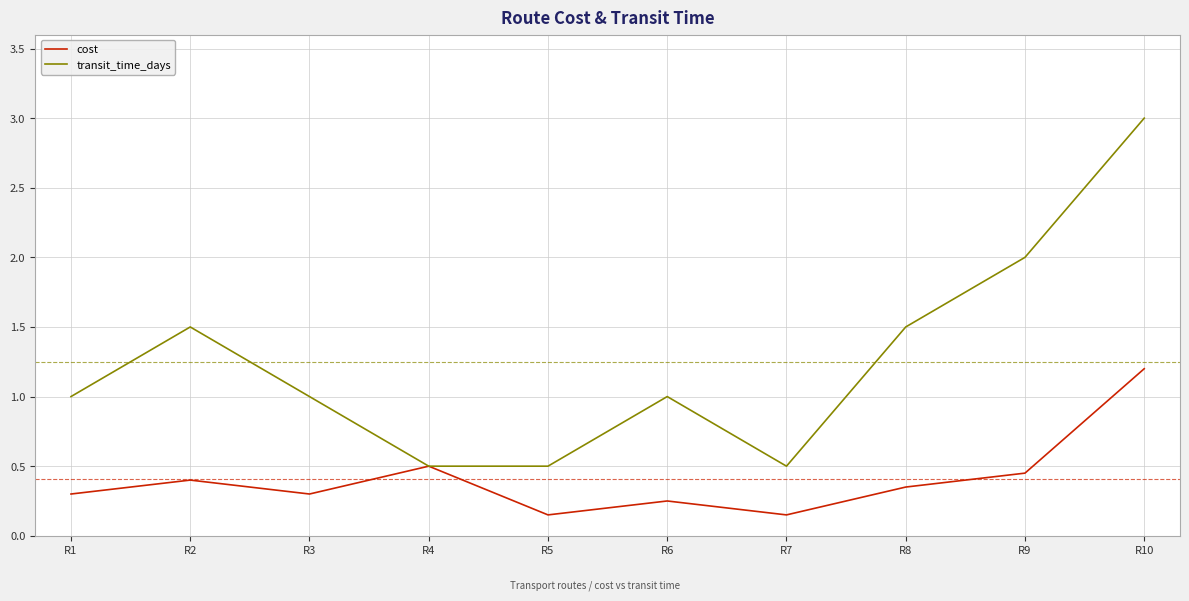

Between R2 and R9, which series saw the biggest shift?

transit_time_days